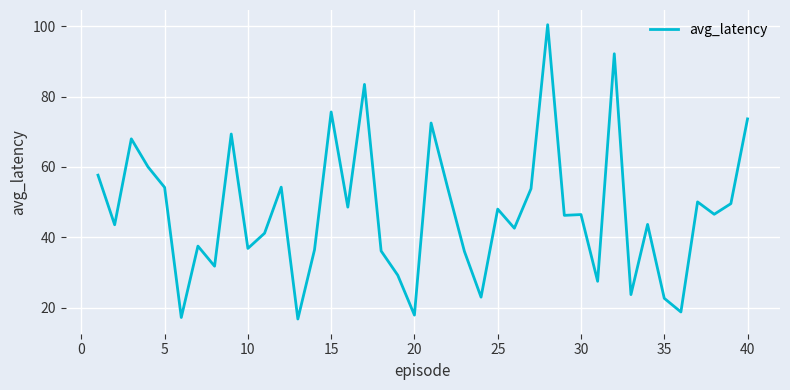

What is the minimum value shown in the chart?

16.7